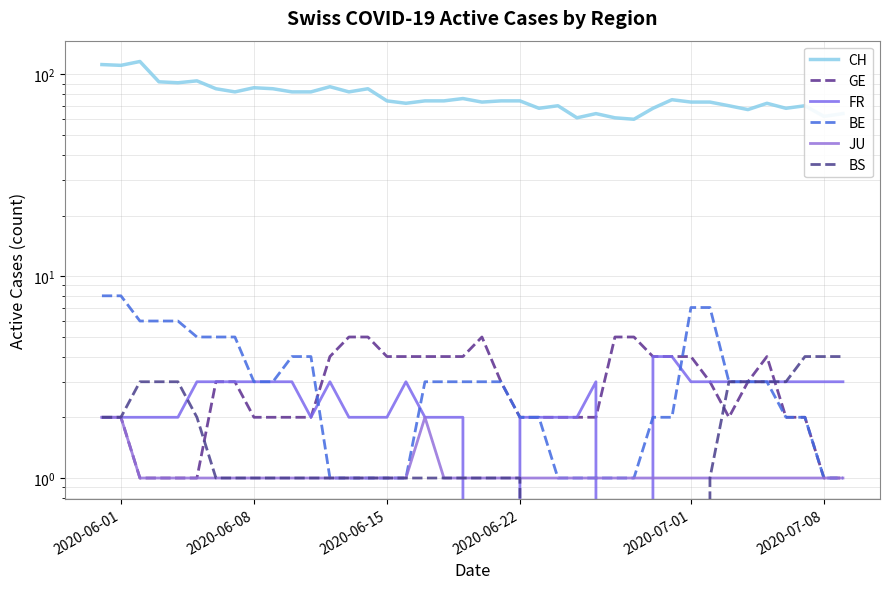

Where is FR nearest to the value 2?

2020-06-01